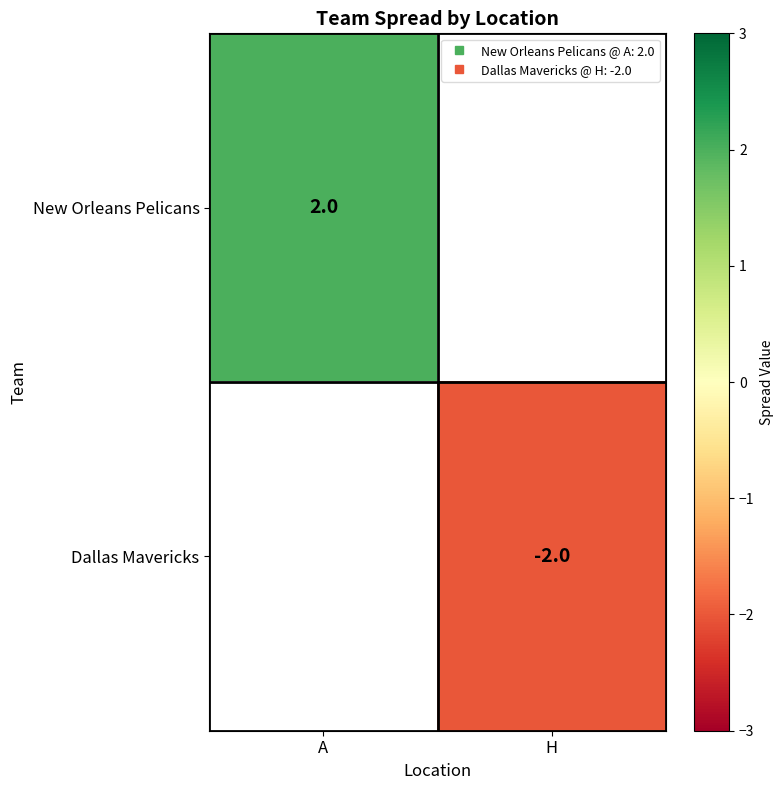

List the series in order of their peak value, highest first.

New Orleans Pelicans, Dallas Mavericks